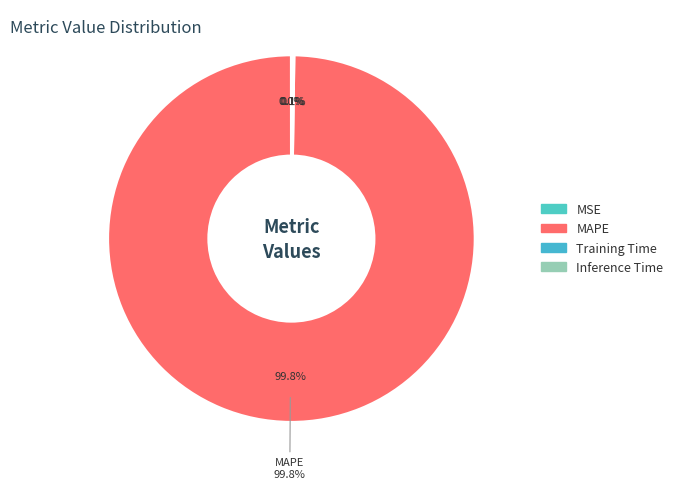

How many segments does this pie chart have?

4